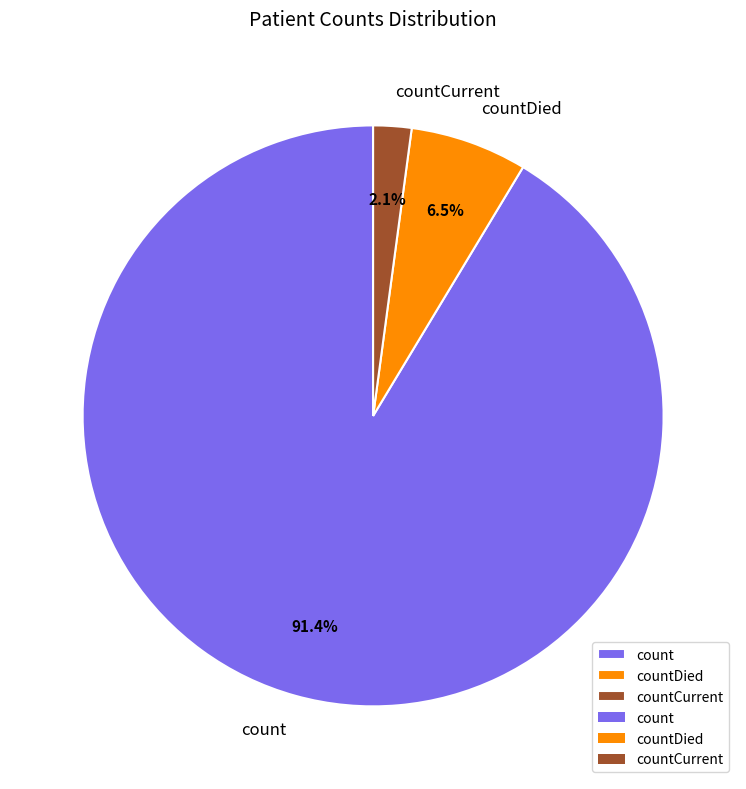

Combined, what portion of the pie is count and countCurrent?

93.5%